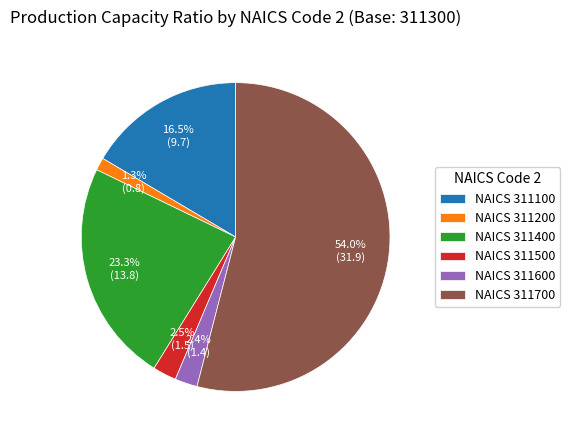

Which category has the smallest portion of the pie?

NAICS 311200